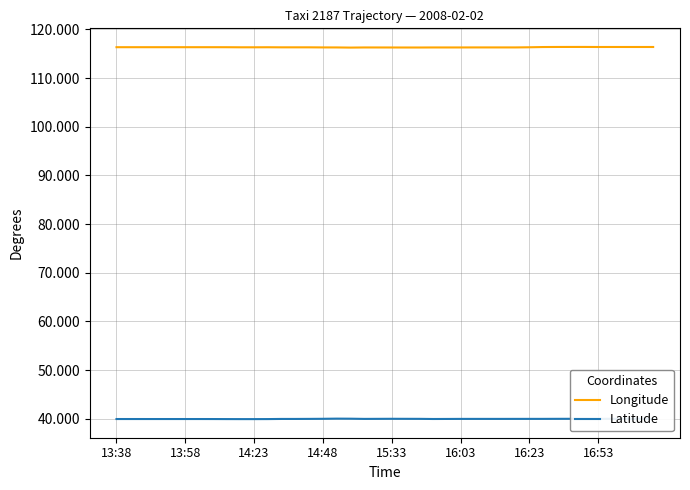

What is the maximum value shown in the chart?

116.4